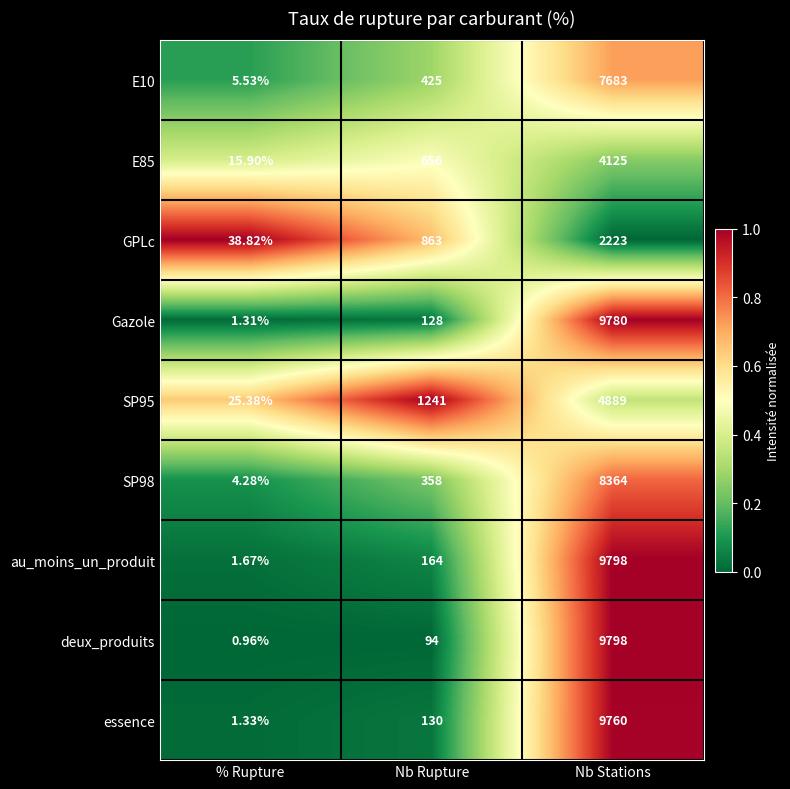

At which category does the chart reach its minimum across all series?

% Rupture